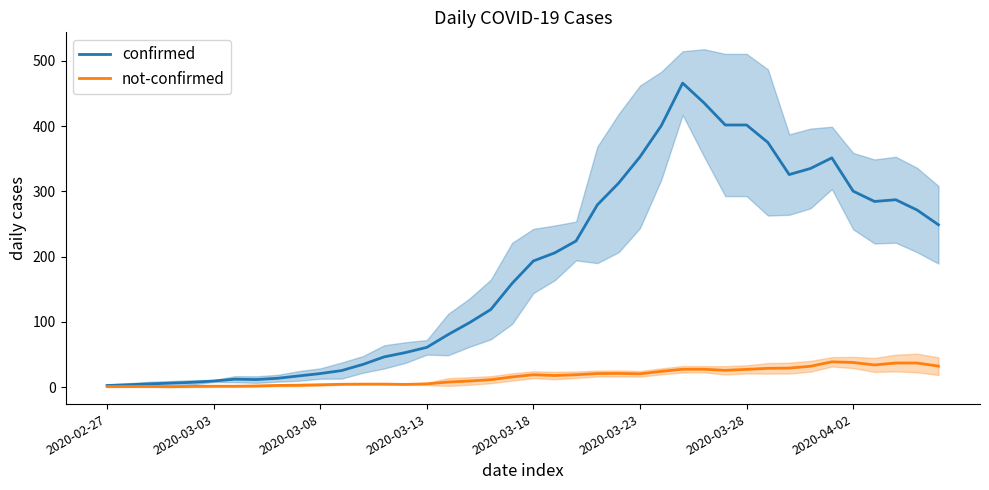

What position from the right is 34?

6